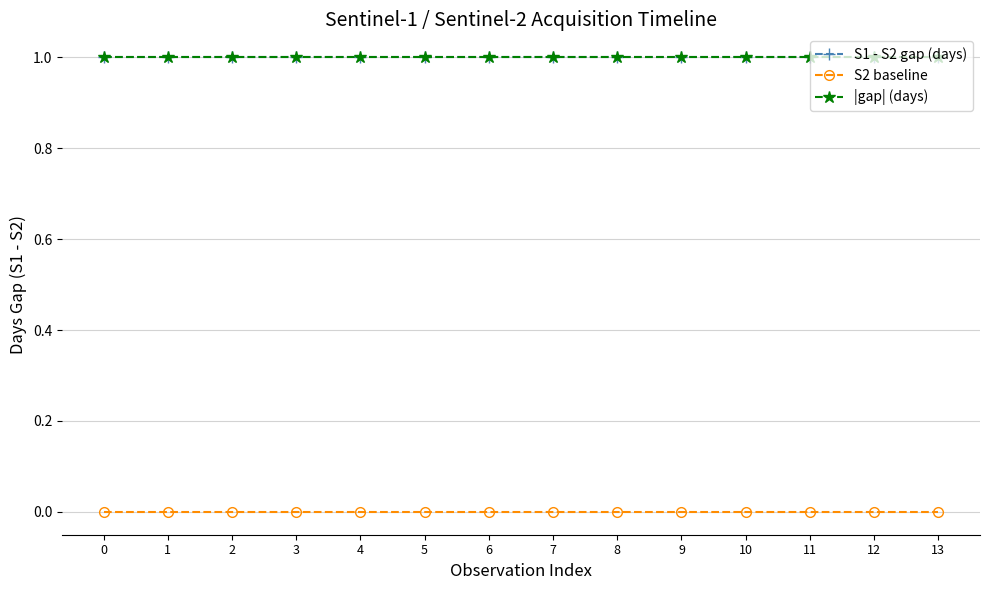

What is the value of the |gap| (days) point at the 14th from the left?

1